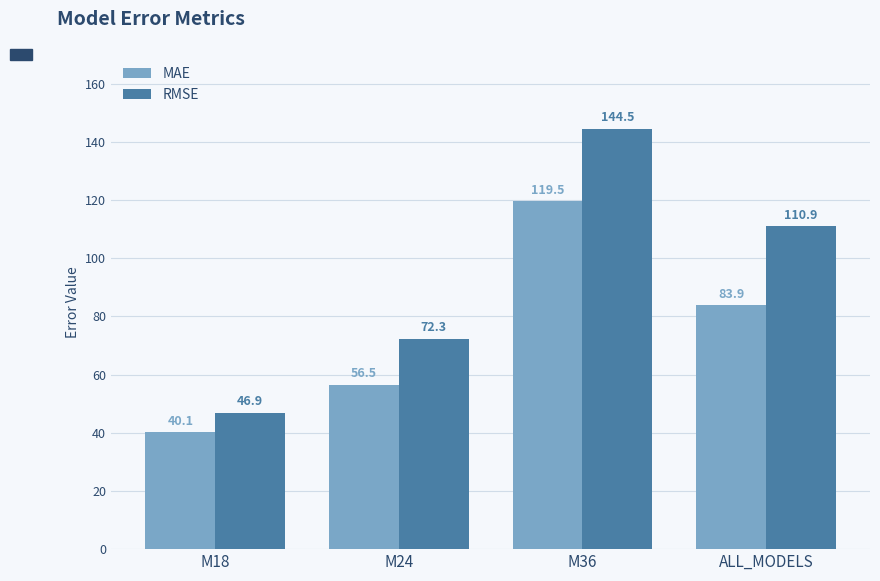

Reading left to right, list all the values displayed in this chart.

MAE: M18=40.1	M24=56.5	M36=119.5	ALL_MODELS=83.9
RMSE: M18=46.9	M24=72.3	M36=144.5	ALL_MODELS=110.9